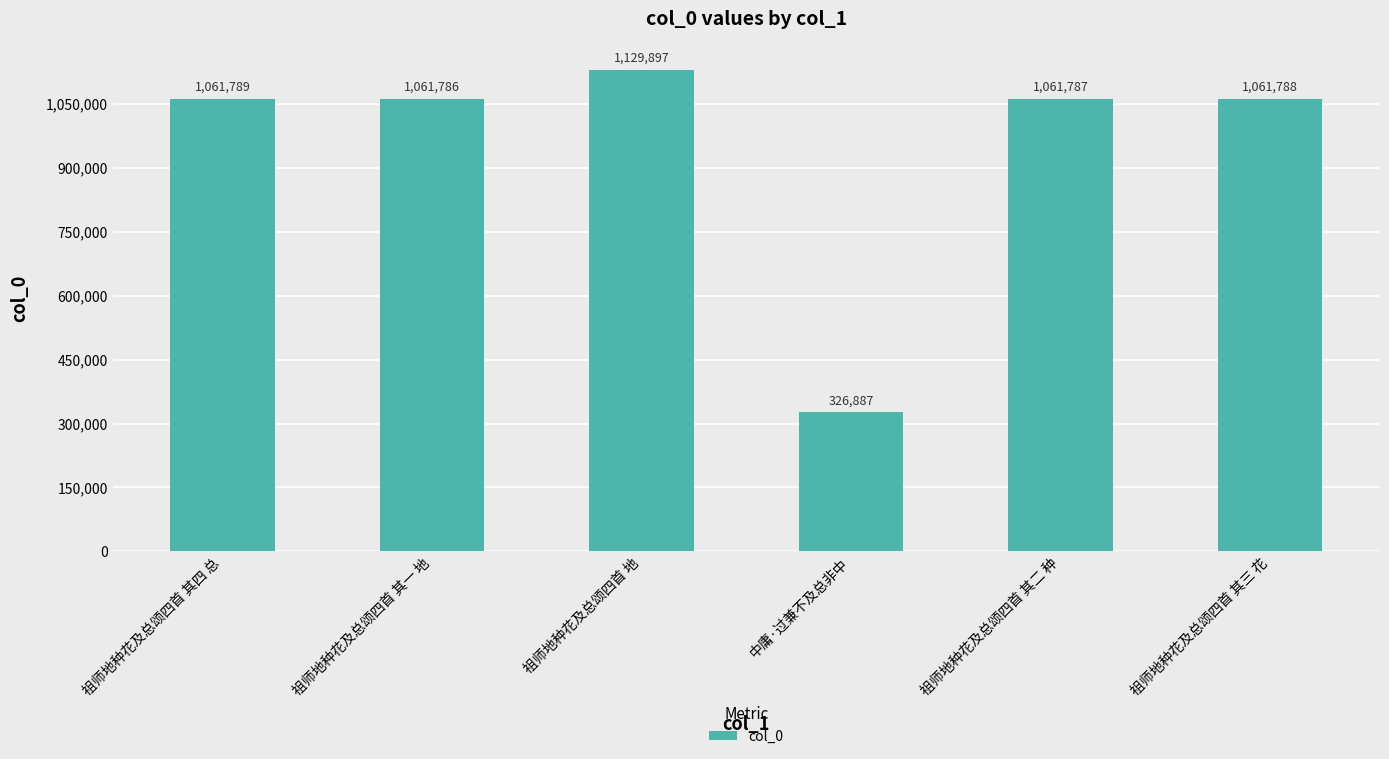

How many values are below 1061788?

3